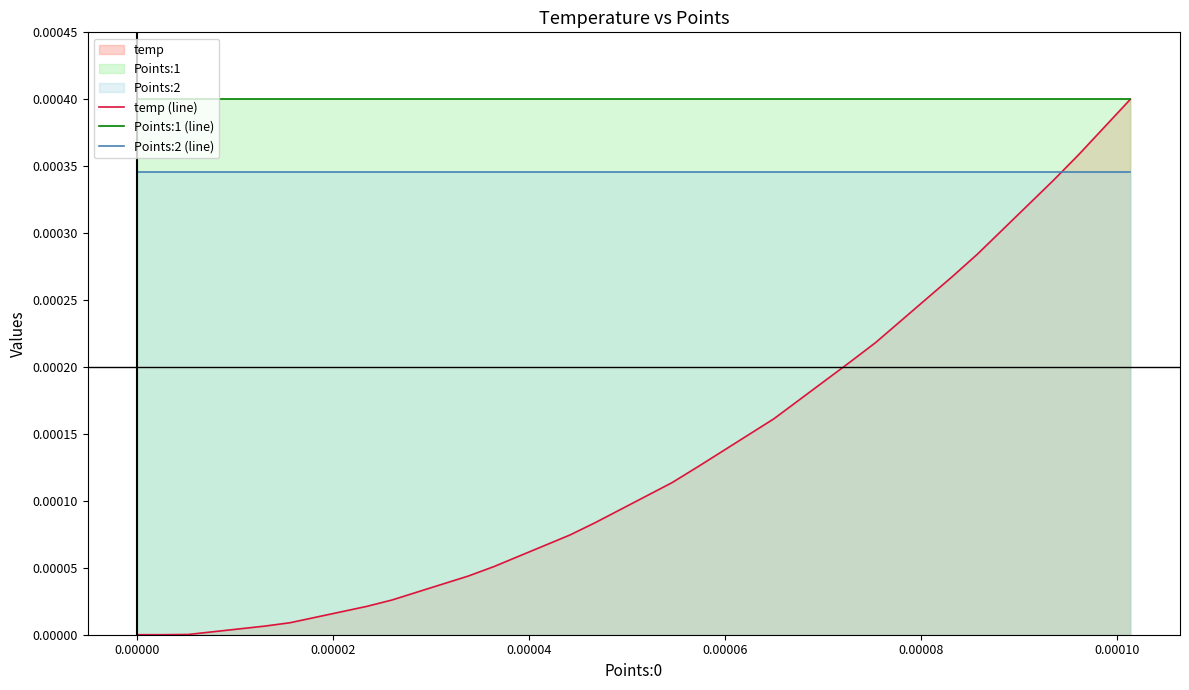

Which series has the largest range (max minus min)?

temp (line)